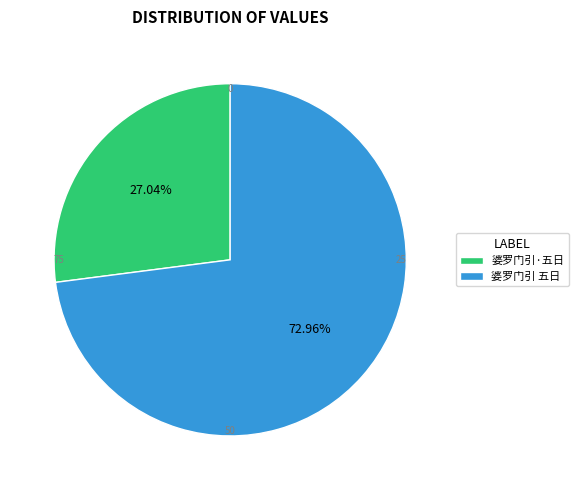

Rank the categories by value from highest to lowest.

婆罗门引 五日, 婆罗门引·五日